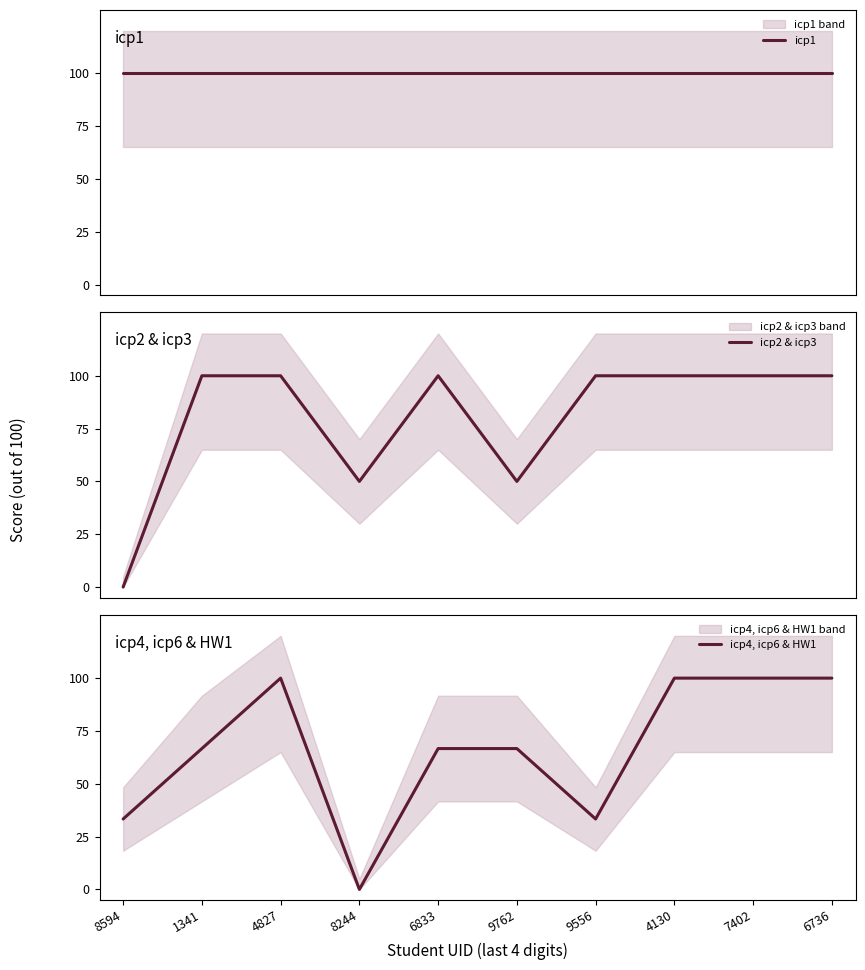

In icp2 & icp3, how many points are lower than both neighbors (excluding endpoints)?

2